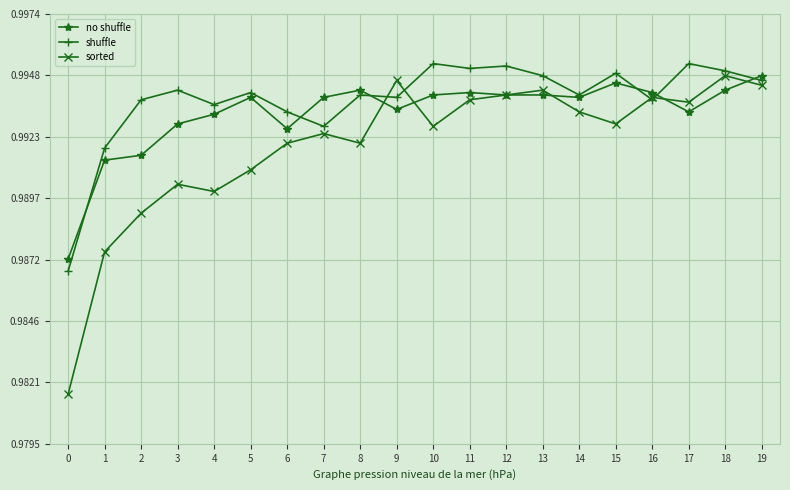

True or false: sorted and shuffle cross at least once.

True